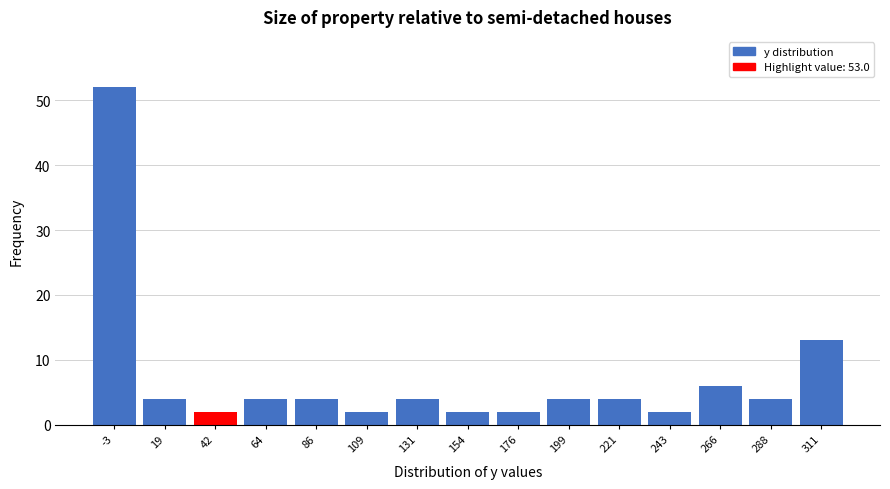

Reading left to right, list all the values displayed in this chart.

52	4	2	4	4	2	4	2	2	4	4	2	6	4	13